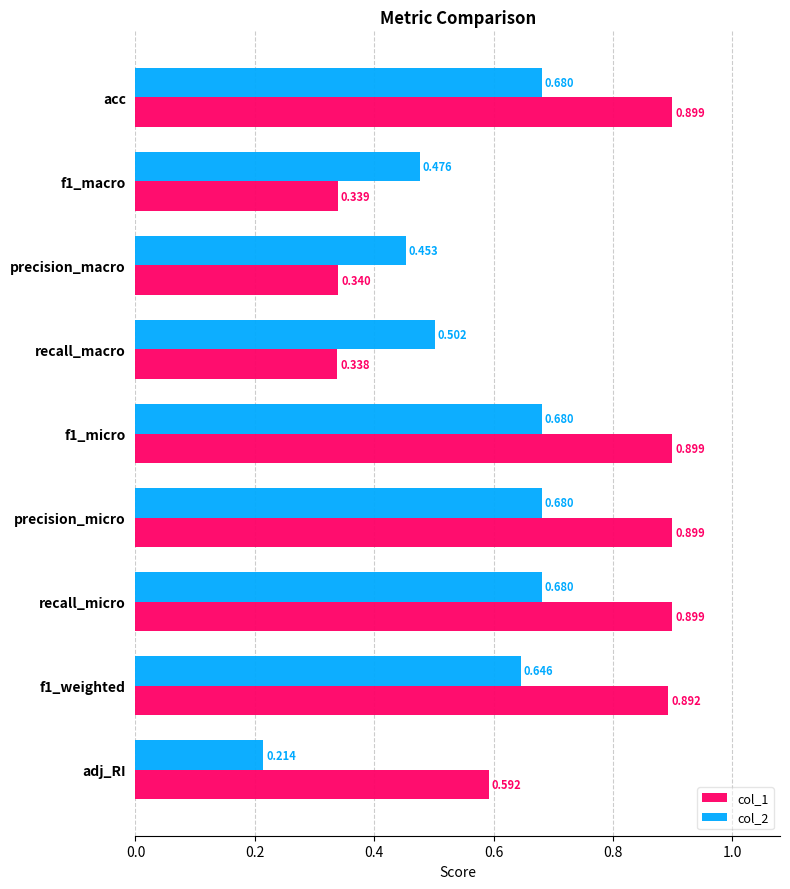

Where is col_1 nearest to the value 0?

recall_macro